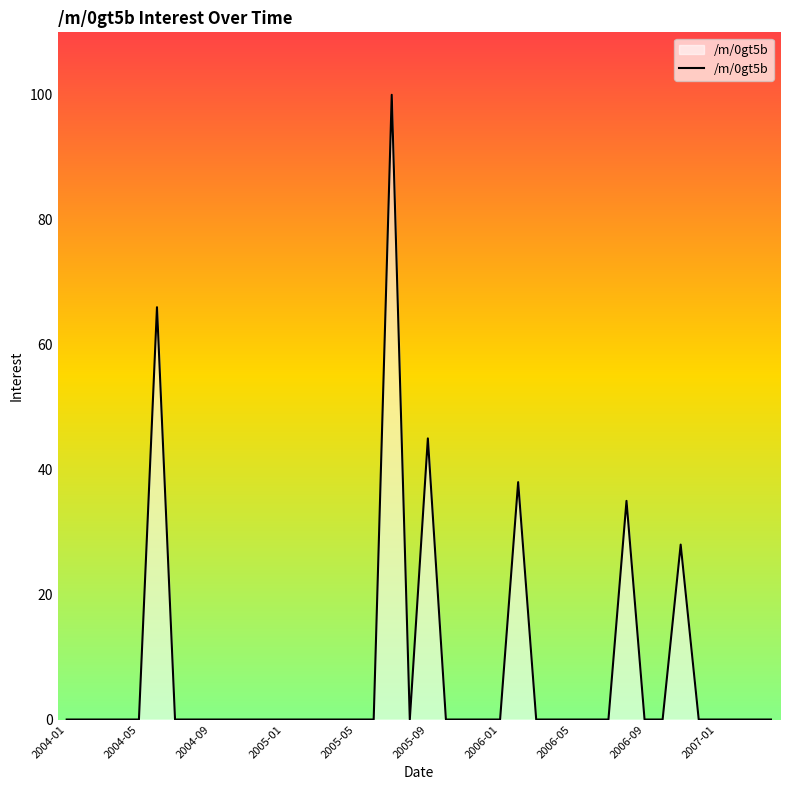

At which category does the chart reach its minimum across all series?

2004-01